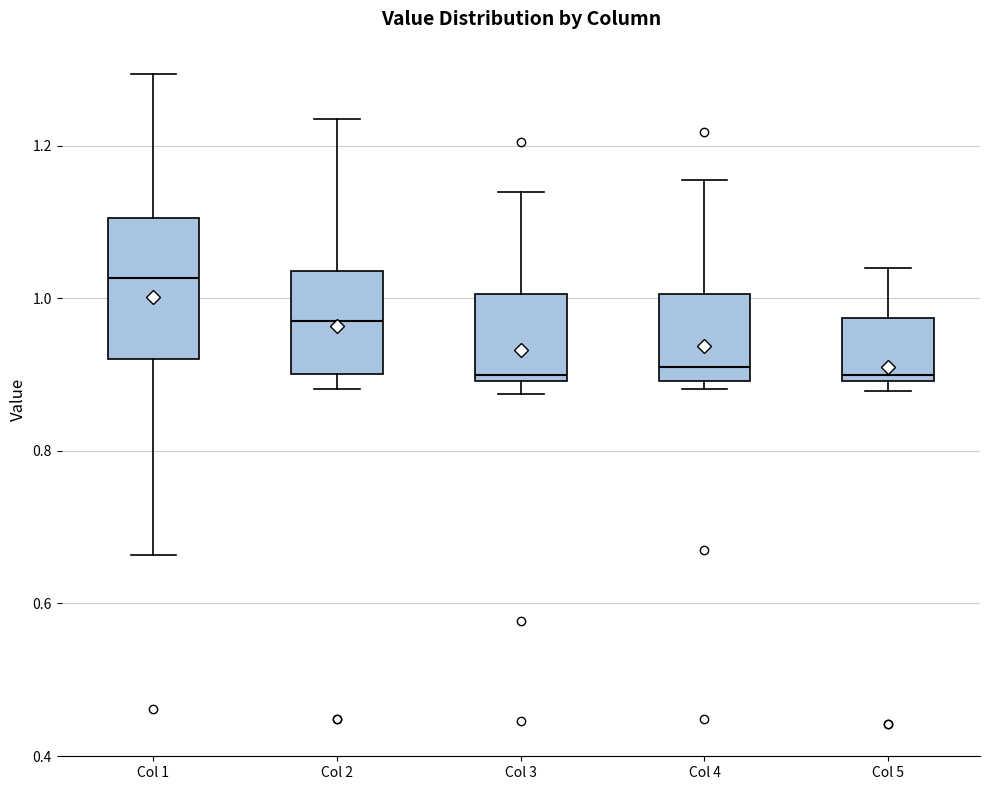

Where does the median line of the box for Col 2 sit on the y-axis? The values are not printed on the chart, so give them approximately, as read against the axis.

0.98